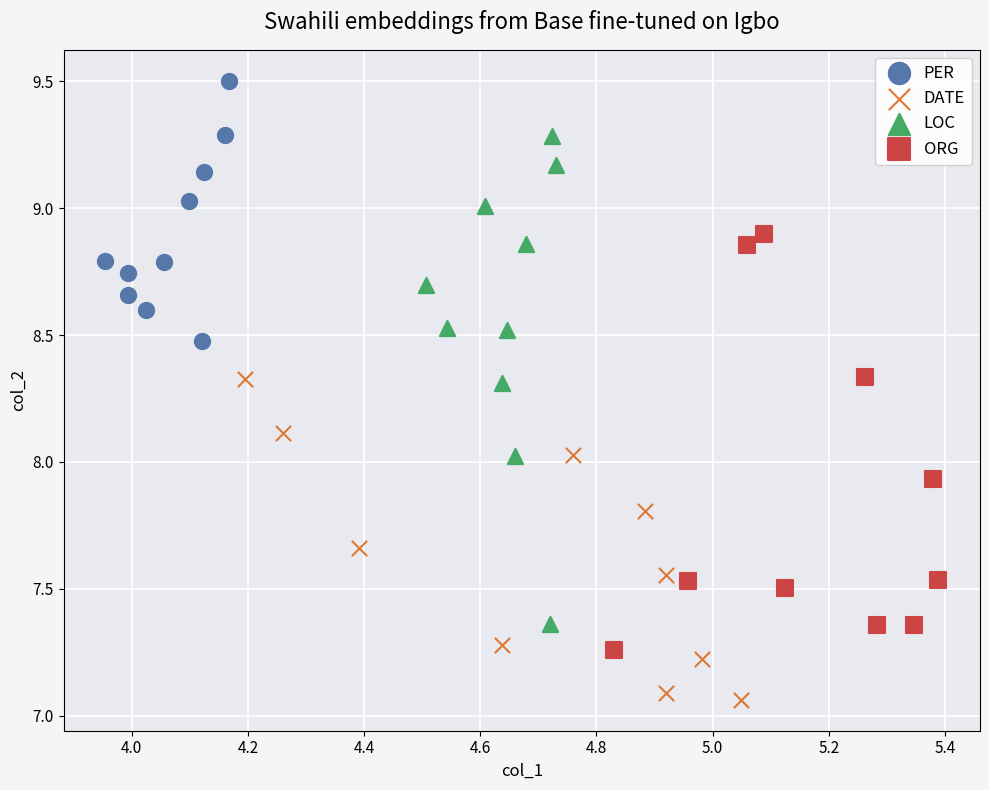

Which series contains the highest Y value?

PER